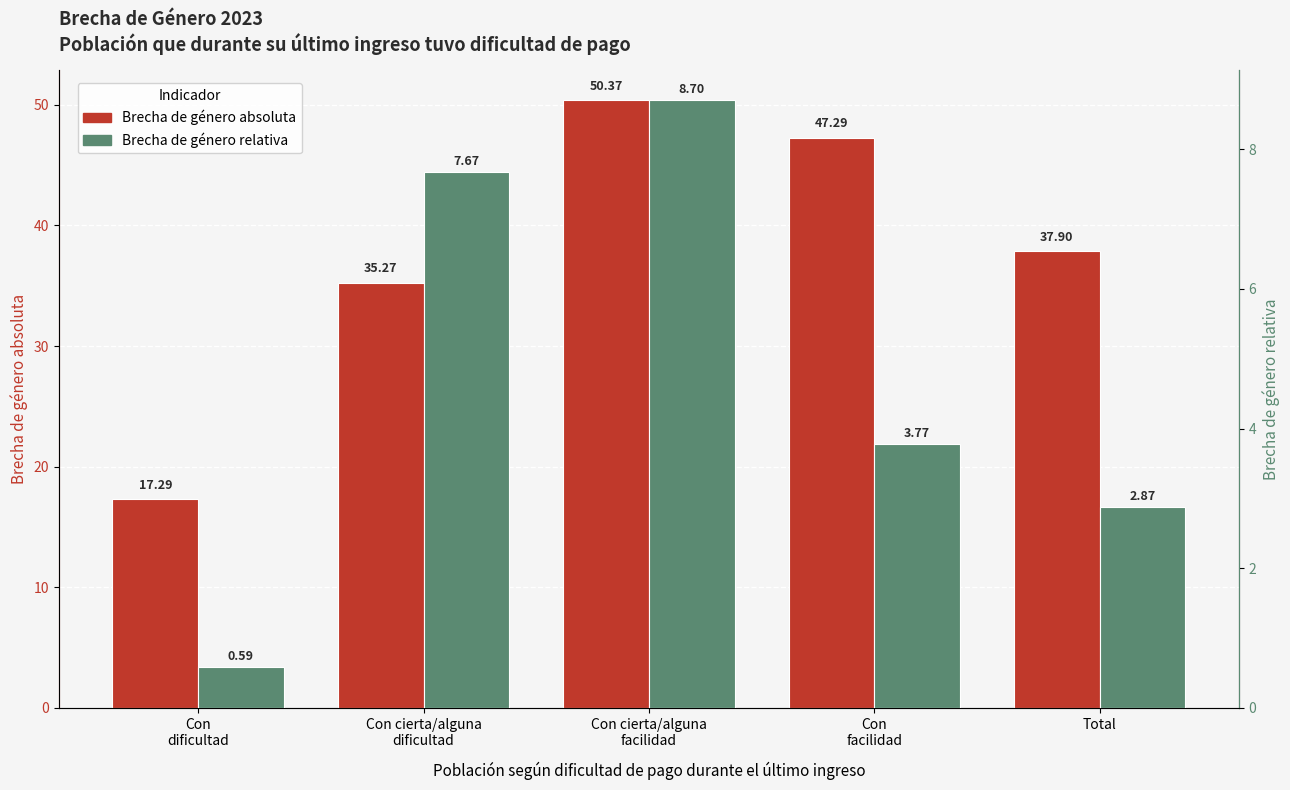

Is the value of Brecha de género absoluta at Total greater than the value of Brecha de género relativa at Con
dificultad?

Yes